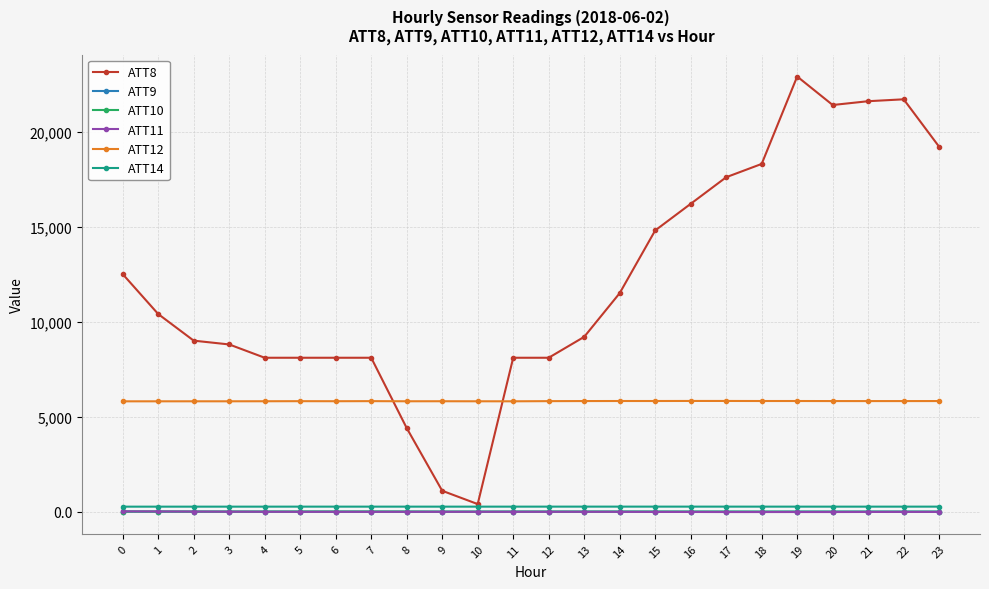

True or false: ATT11 and ATT12 intersect in this chart.

False